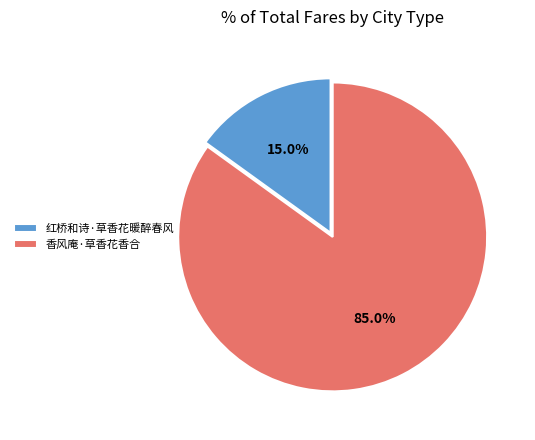

To the nearest percent, what is the difference between the 香风庵·草香花香合 and 红桥和诗·草香花暖醉春风 slice percentages?

70%